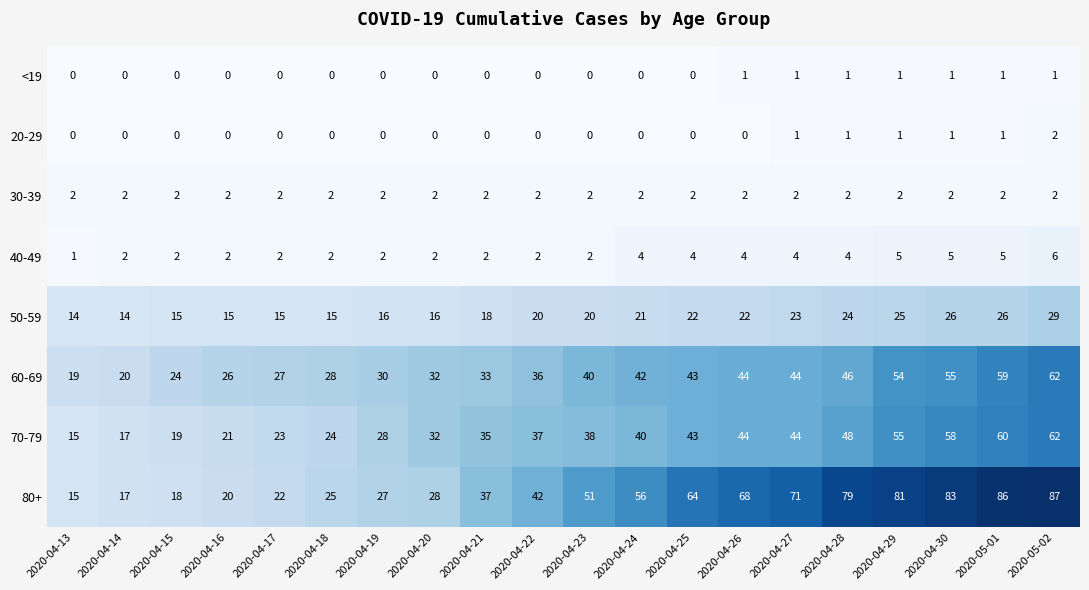

How many 40-49 values are between 2 and 4?

15